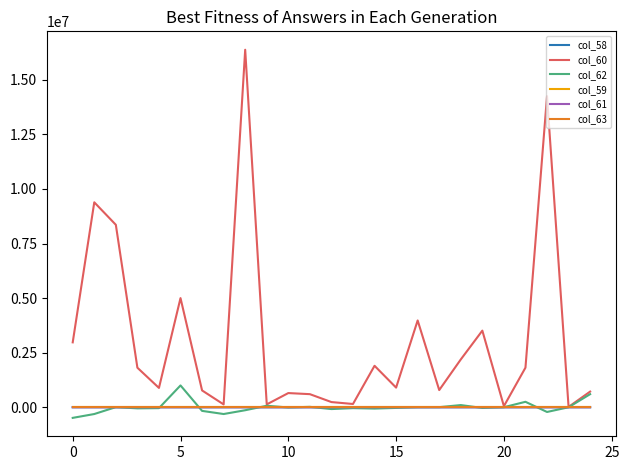

What is the minimum value shown in the chart?

-486136.0